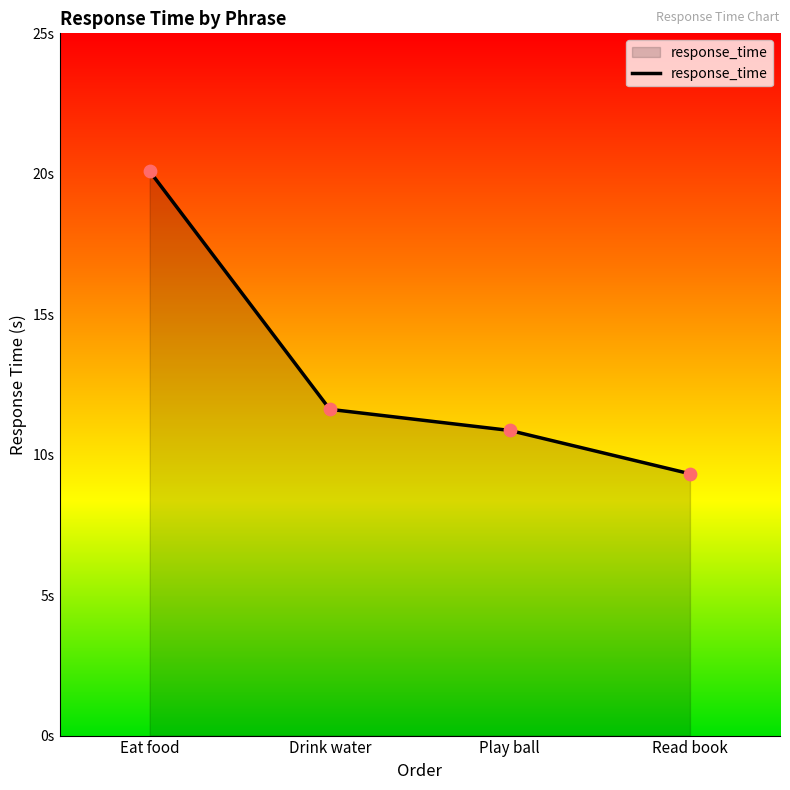

Between Eat food and Play ball, which is larger?

Eat food